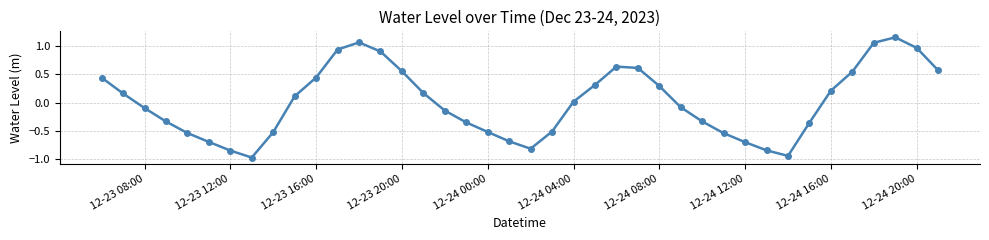

What is the sum of all values?

0.3